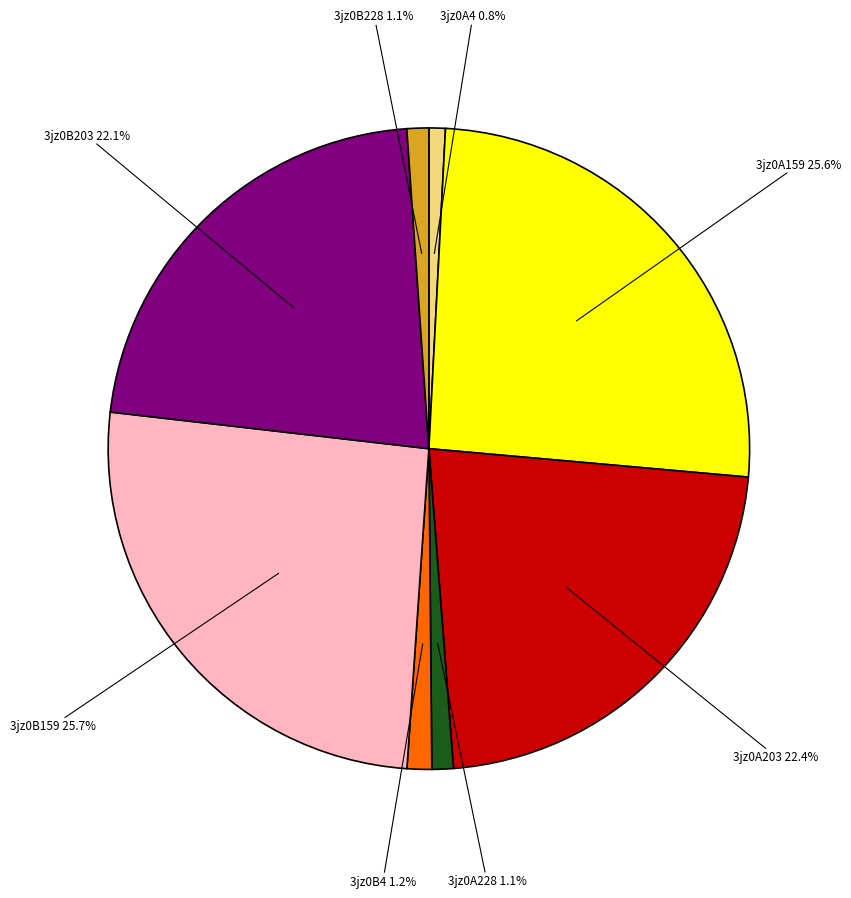

Does any single category account for the majority?

No